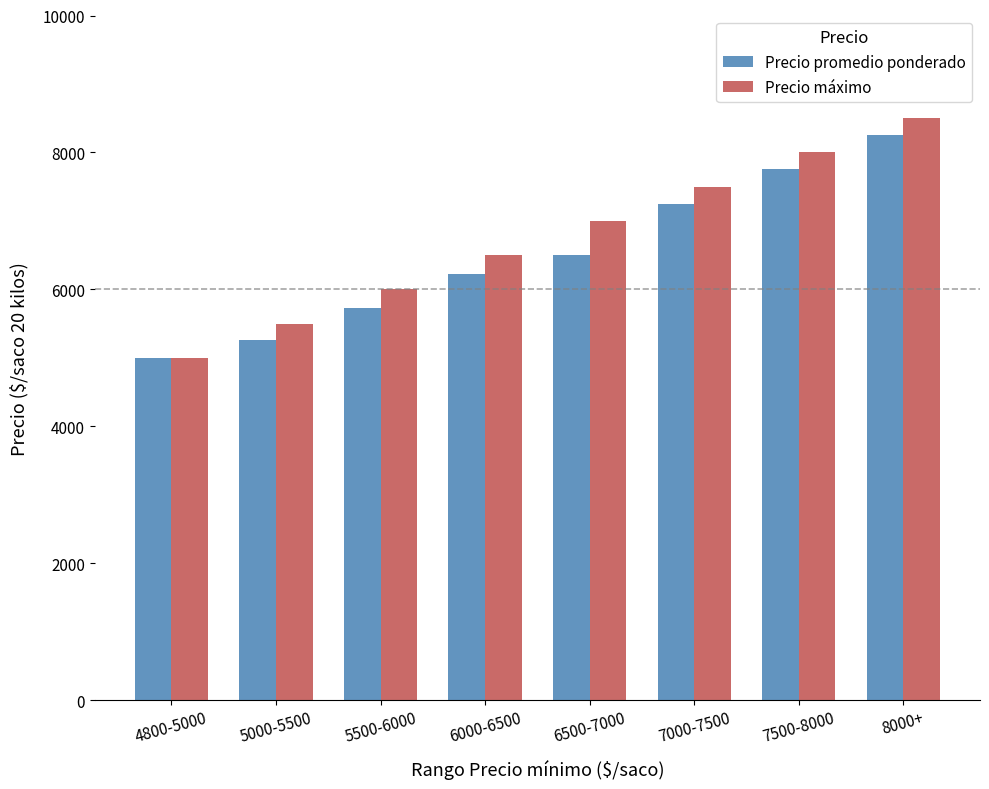

What is the maximum value for Precio máximo?

8500